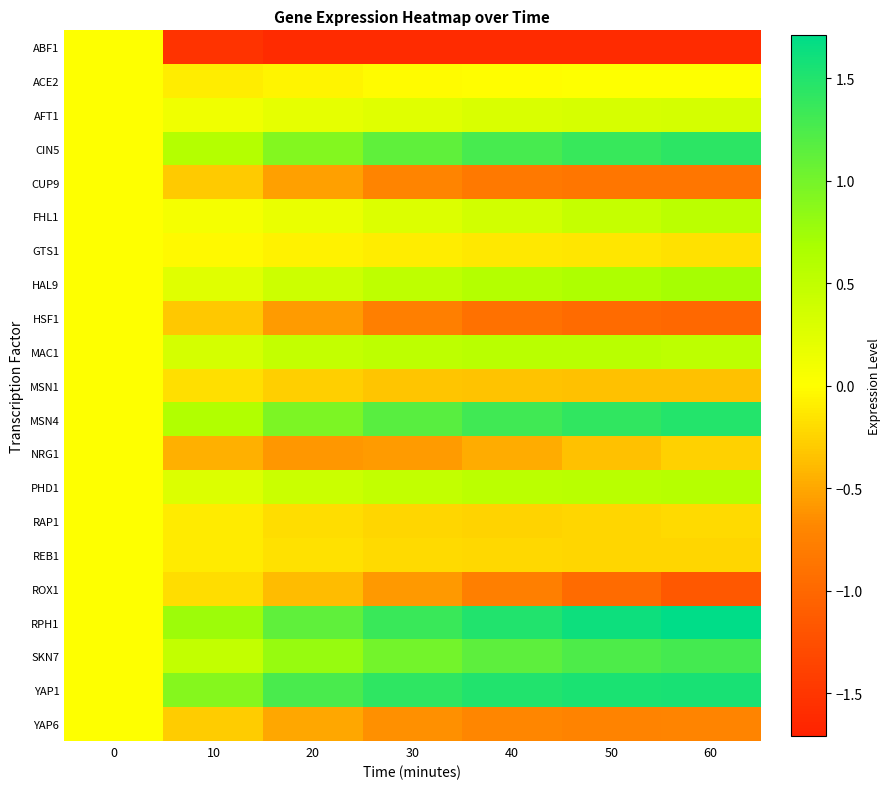

Which series has the widest spread of values?

RPH1